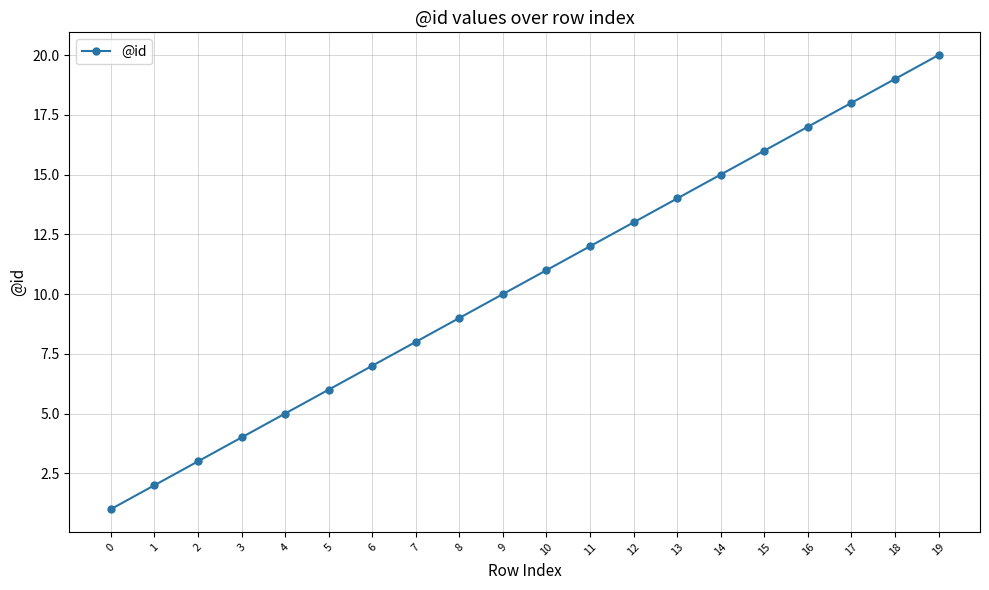

How many data points does each series have?

20